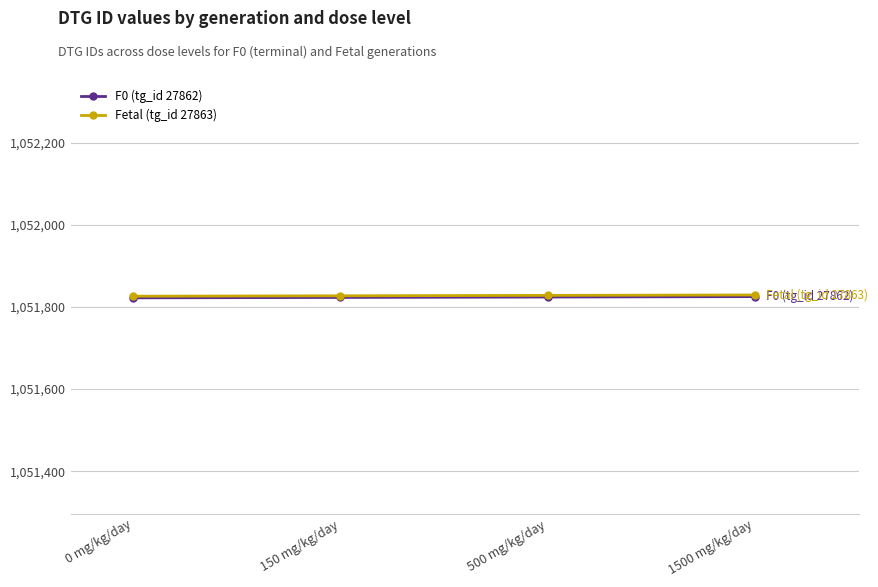

True or false: Fetal (tg_id 27863) and F0 (tg_id 27862) cross at least once.

False